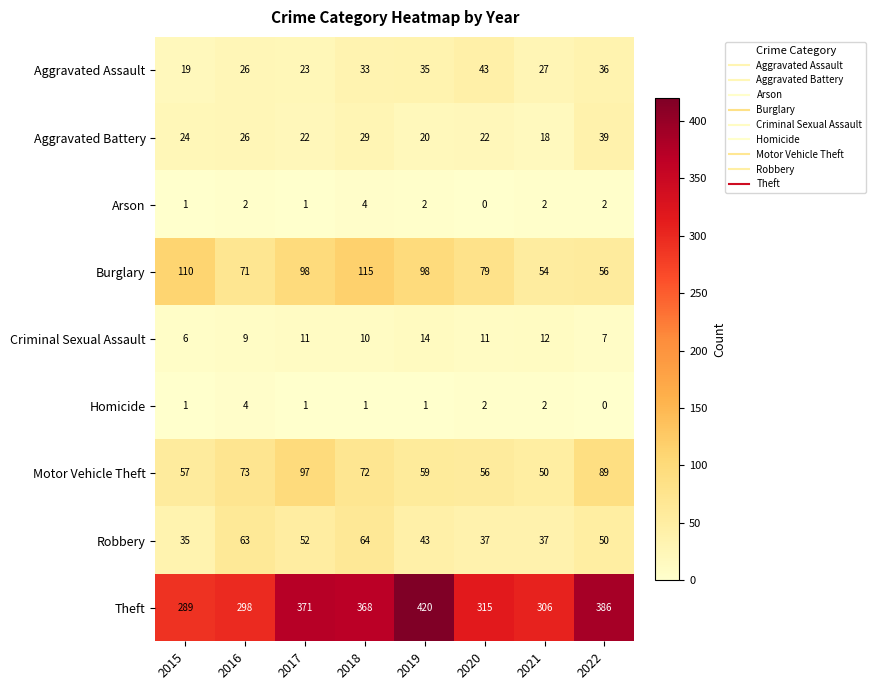

What is the total value across all series at 2020?

565